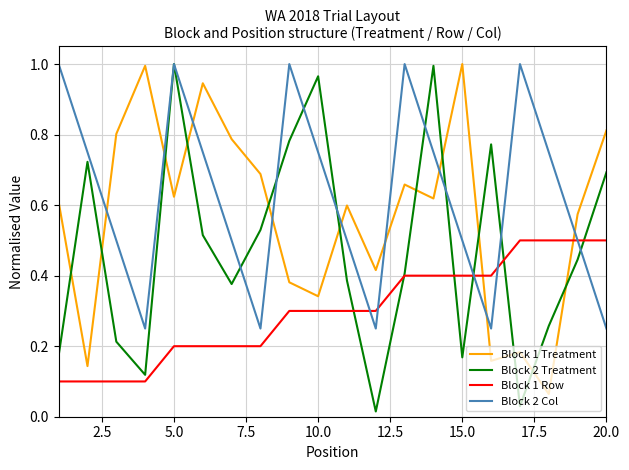

List the series in order of their overall mean, highest first.

Block 2 Col, Block 1 Treatment, Block 2 Treatment, Block 1 Row